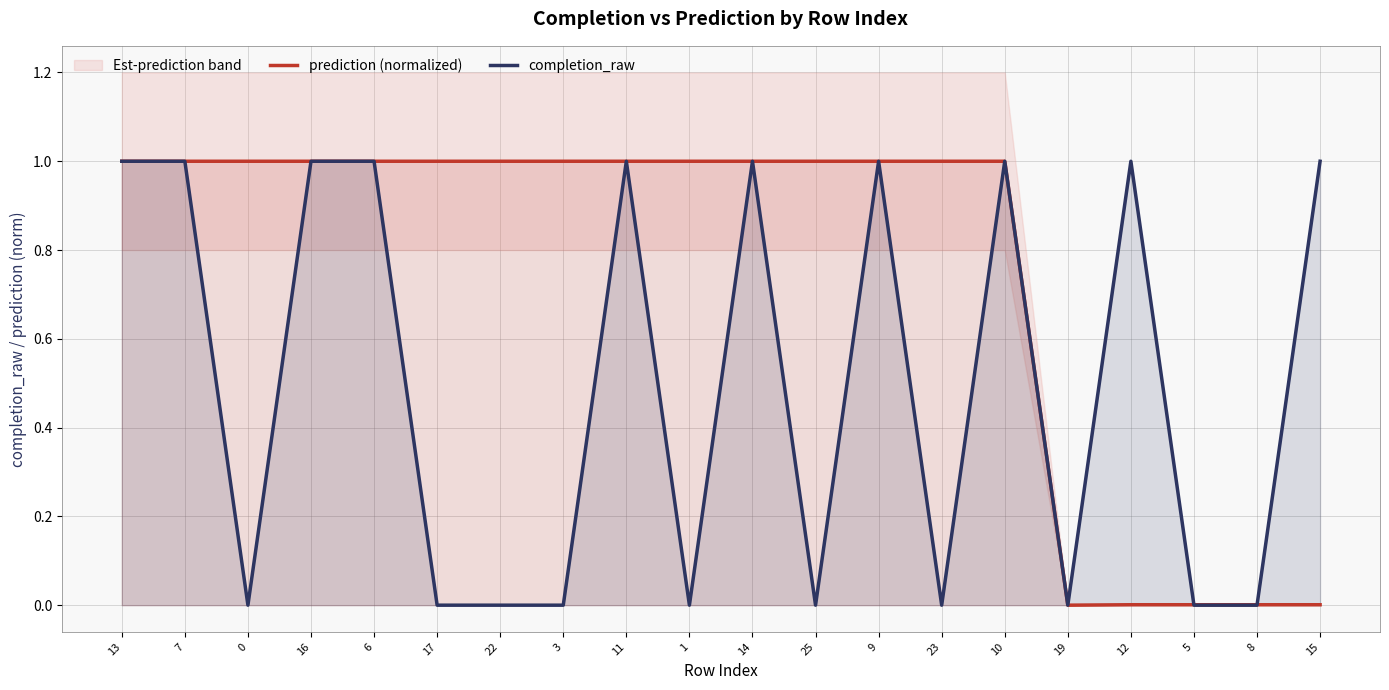

How many intersections are there between completion_raw and prediction (normalized)?

2